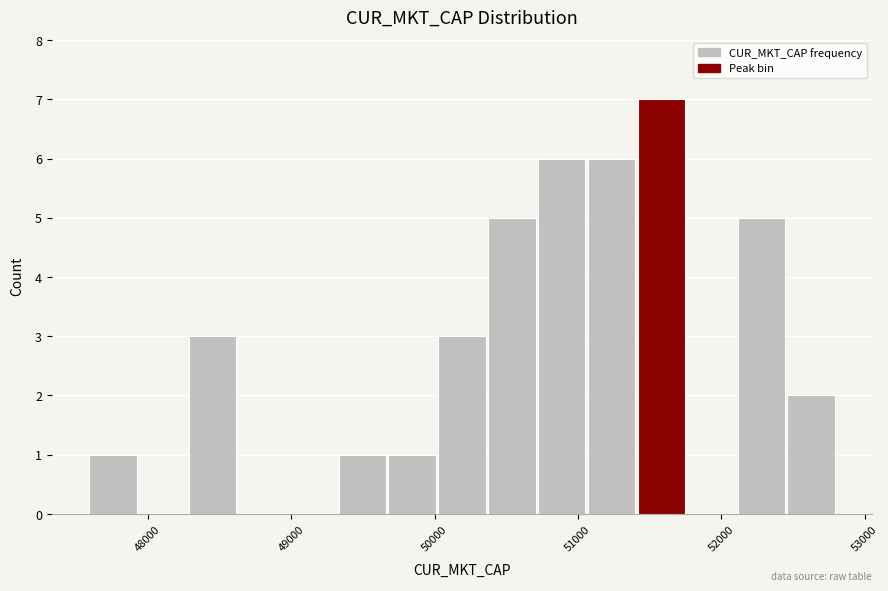

Around what value on the x-axis is the tallest bar? Give the approximate position of its centre, as read against the axis.

51600